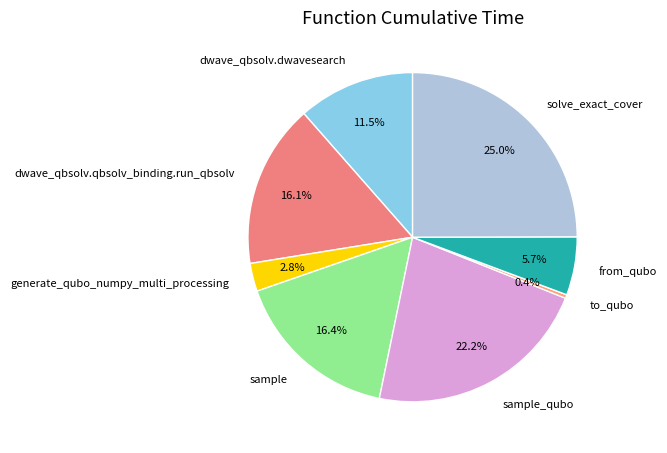

Do dwave_qbsolv.dwavesearch and sample together represent more than half of the pie?

No